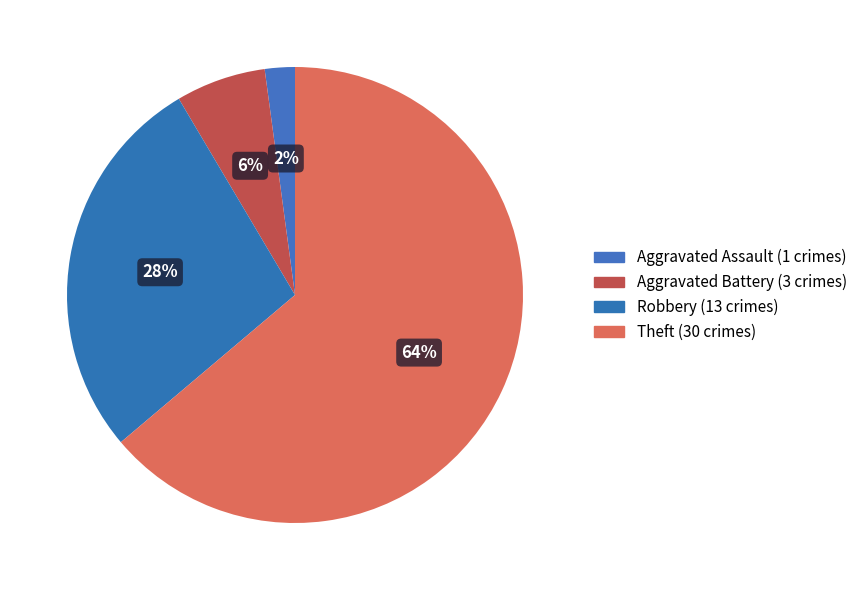

How many slices are in this pie chart?

4